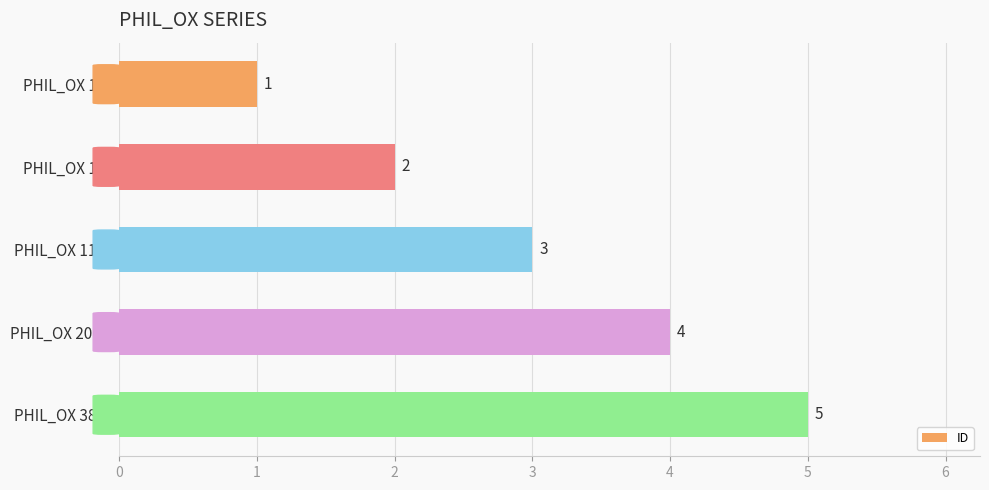

At which label is the value closest to 3?

PHIL_OX 115E